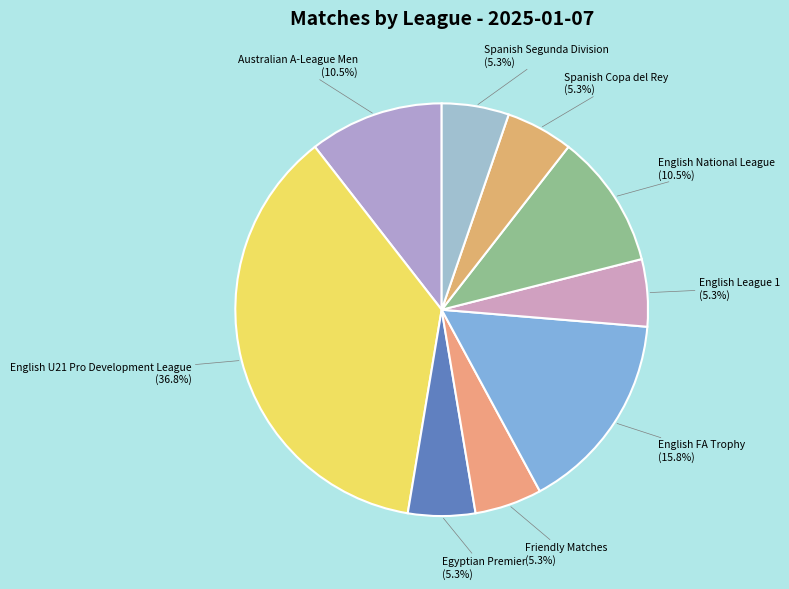

What percentage is the Spanish Segunda Division slice, to the nearest percent?

5%